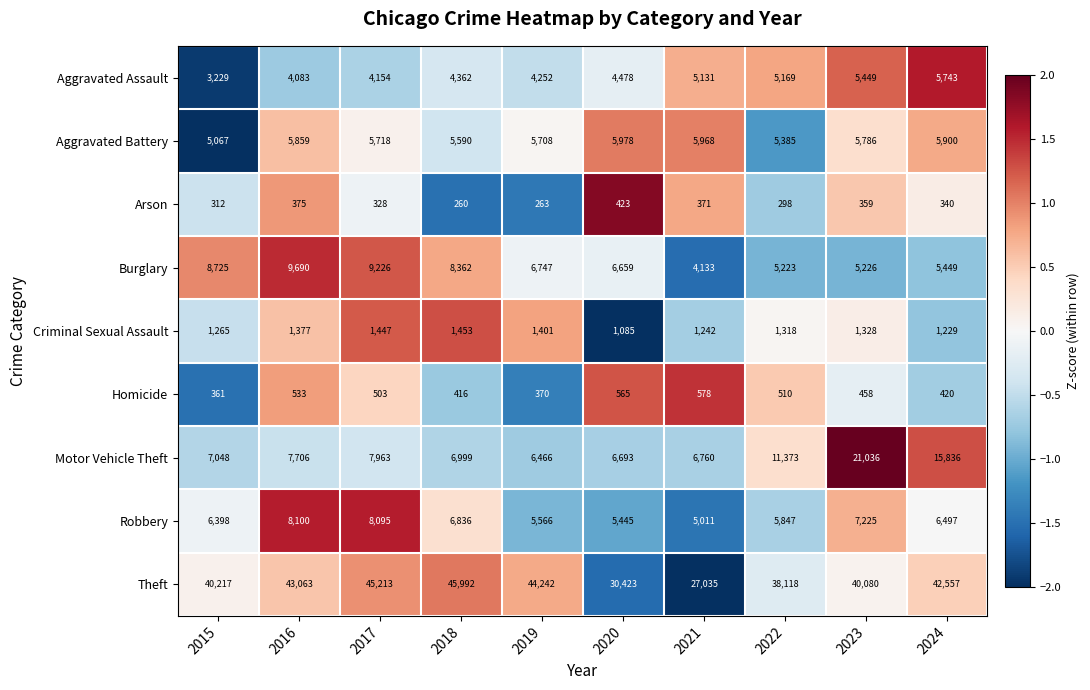

Between 2020 and 2021, which series saw the biggest shift?

Theft